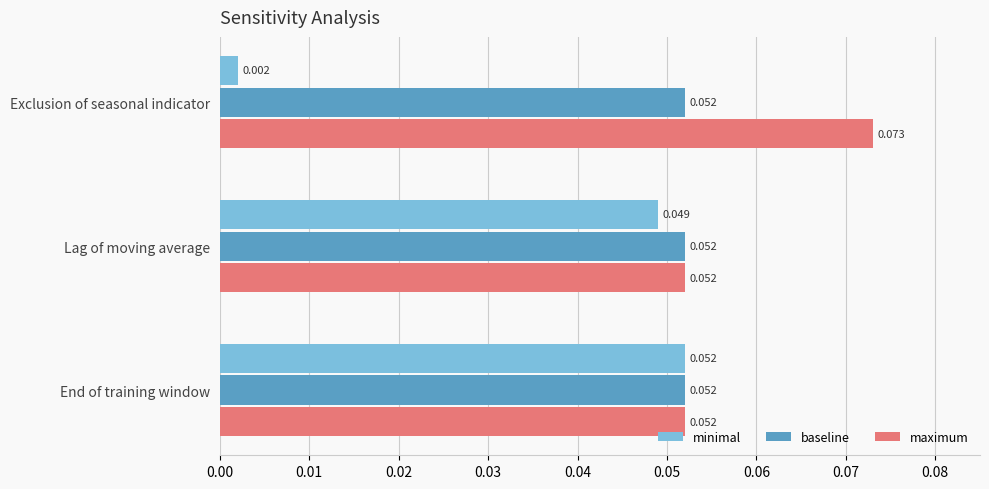

Which series has the widest spread of values?

minimal